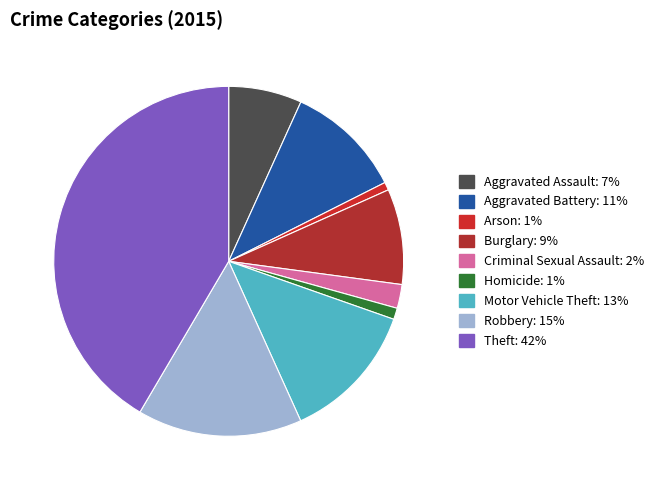

How many segments does this pie chart have?

9